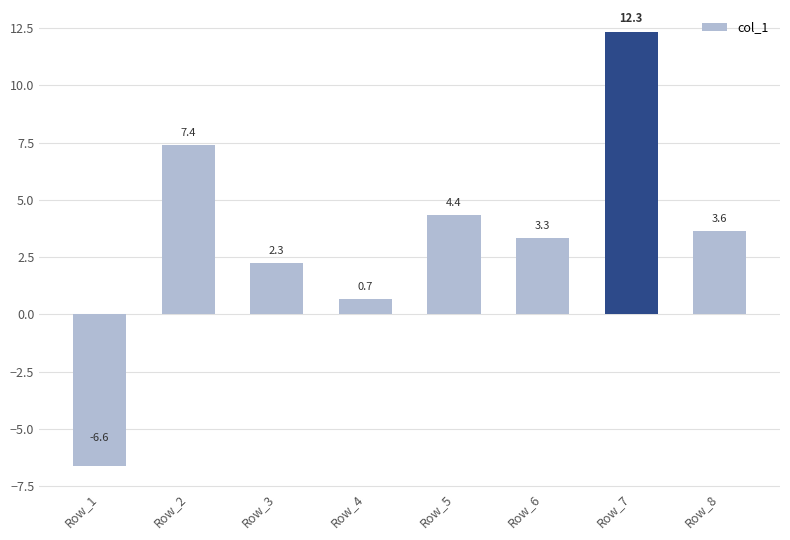

What is the average value?

3.4